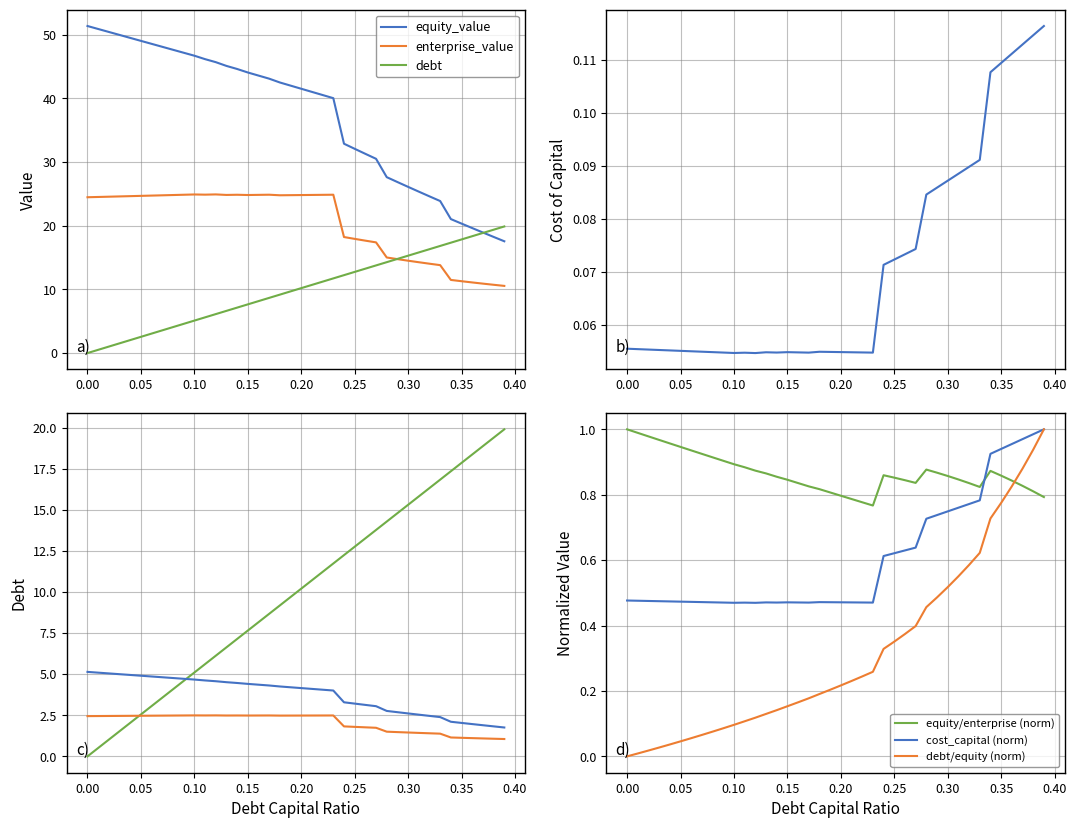

What is the difference between the debt_capital values at 0.27 and 0.38?

5.6